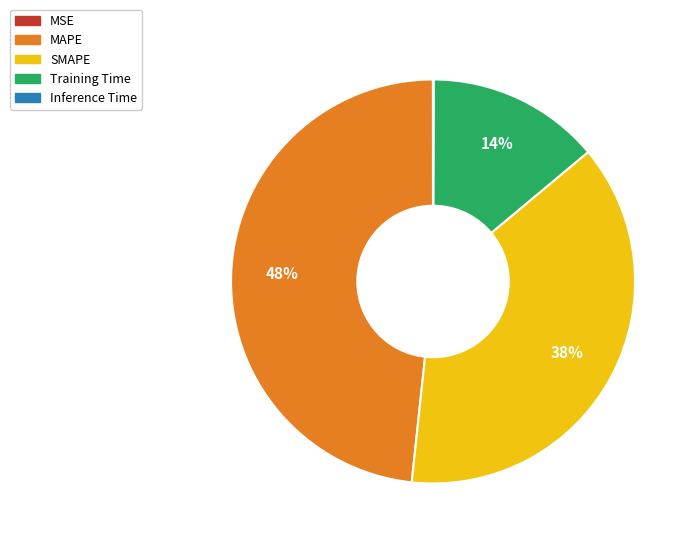

To the nearest percent, what is the difference between the largest and smallest slice percentages?

48%